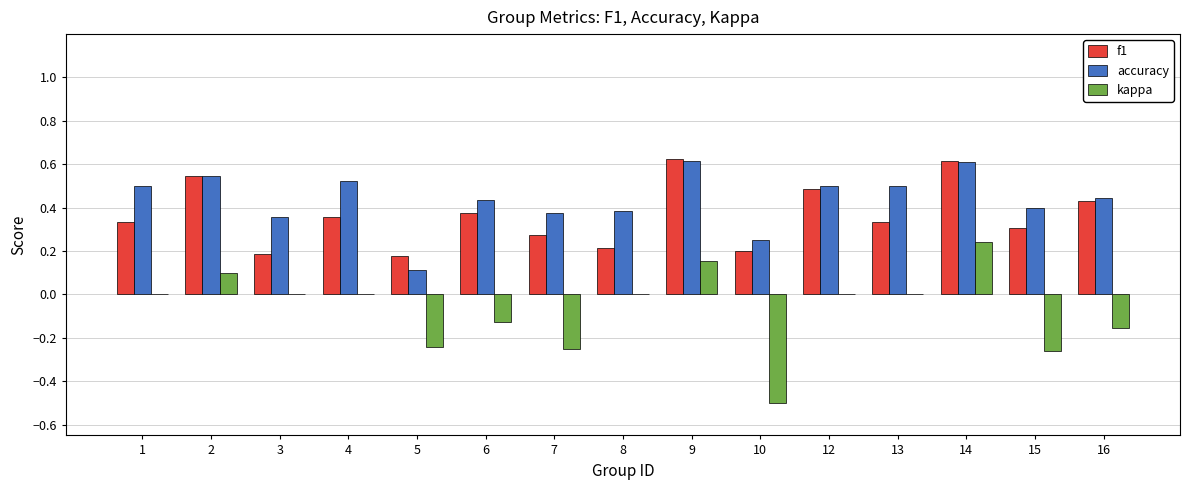

Is the value of accuracy at 7 greater than the value of f1 at 9?

No